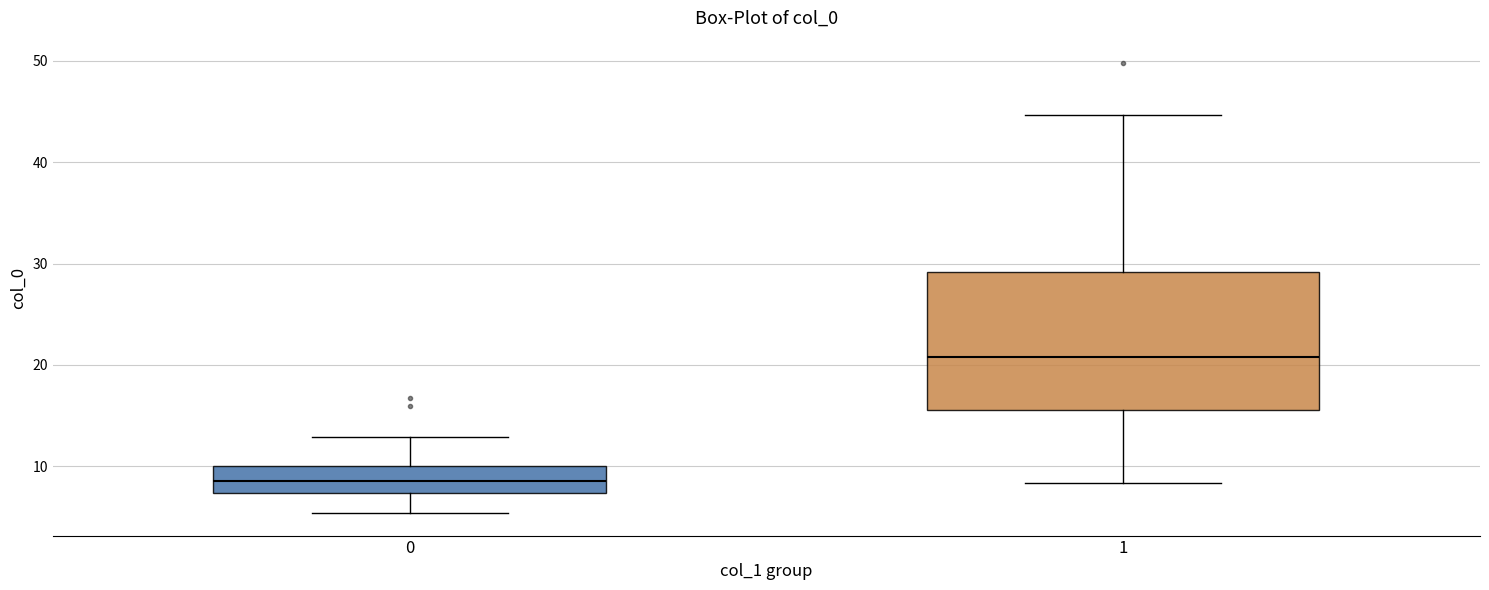

Reading left to right, transcribe this box plot: for each box, give where its median line is, the range the box spans, and where its two whiskers end, as read against the y-axis. The values are not printed on the chart, so give them approximately, as read against the axis.

0: median 8, box 7 to 10, whiskers 5 to 13
1: median 21, box 16 to 29, whiskers 8 to 45